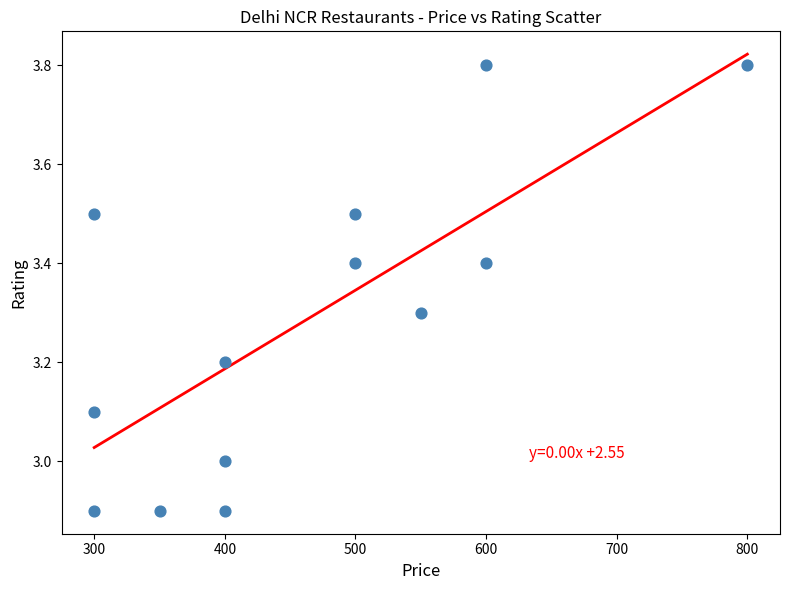

What is the range of X values (max minus min)?

500.0